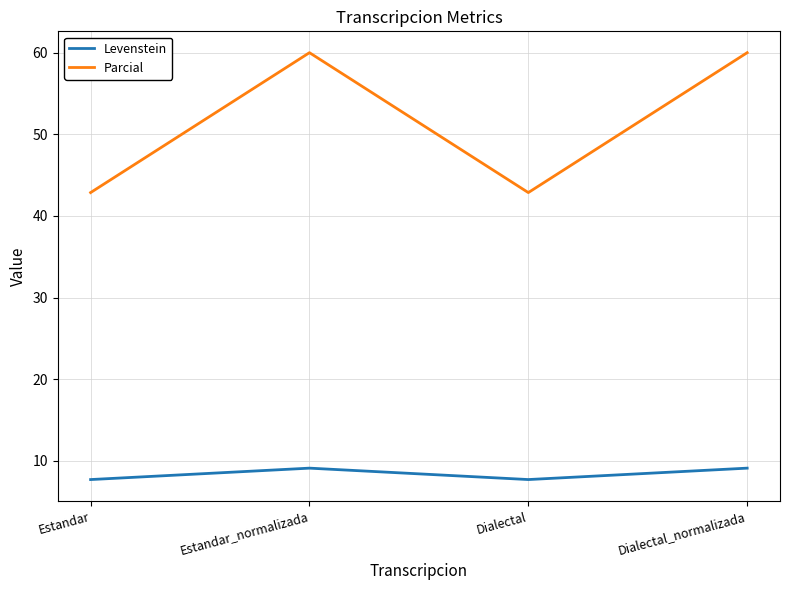

What is the sum of all Levenstein values?

33.6